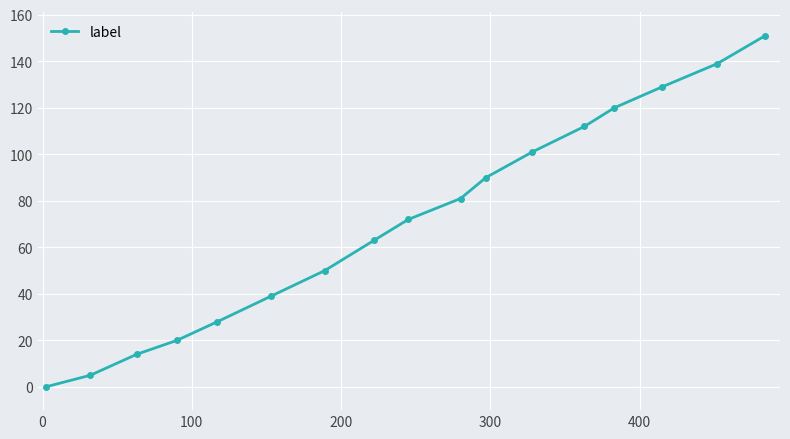

What is the difference between the second highest and minimum values?

139